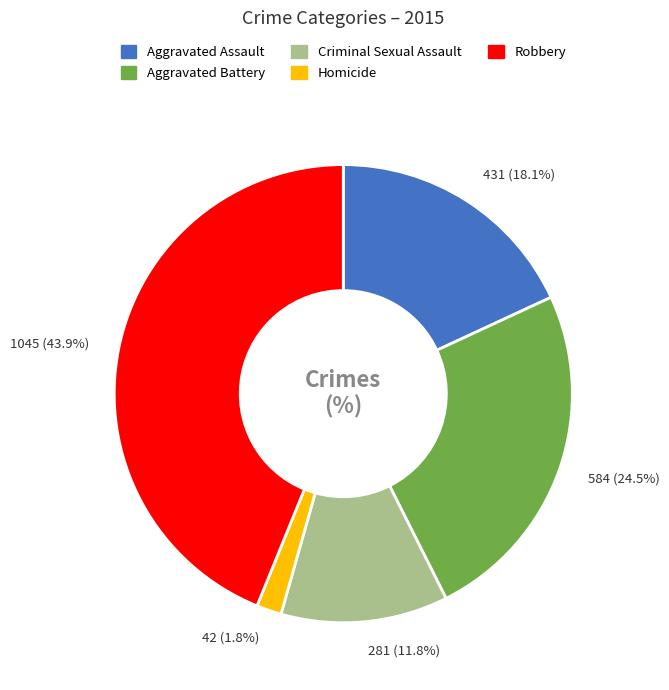

Which has a higher value, Aggravated Assault or Aggravated Battery?

Aggravated Battery